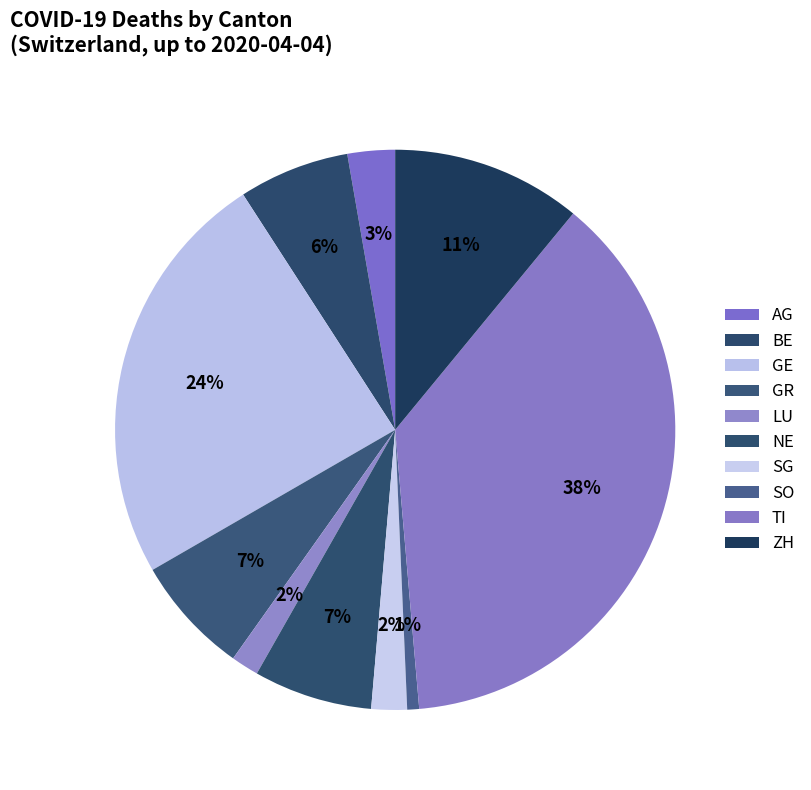

Is there a majority slice in this chart?

No